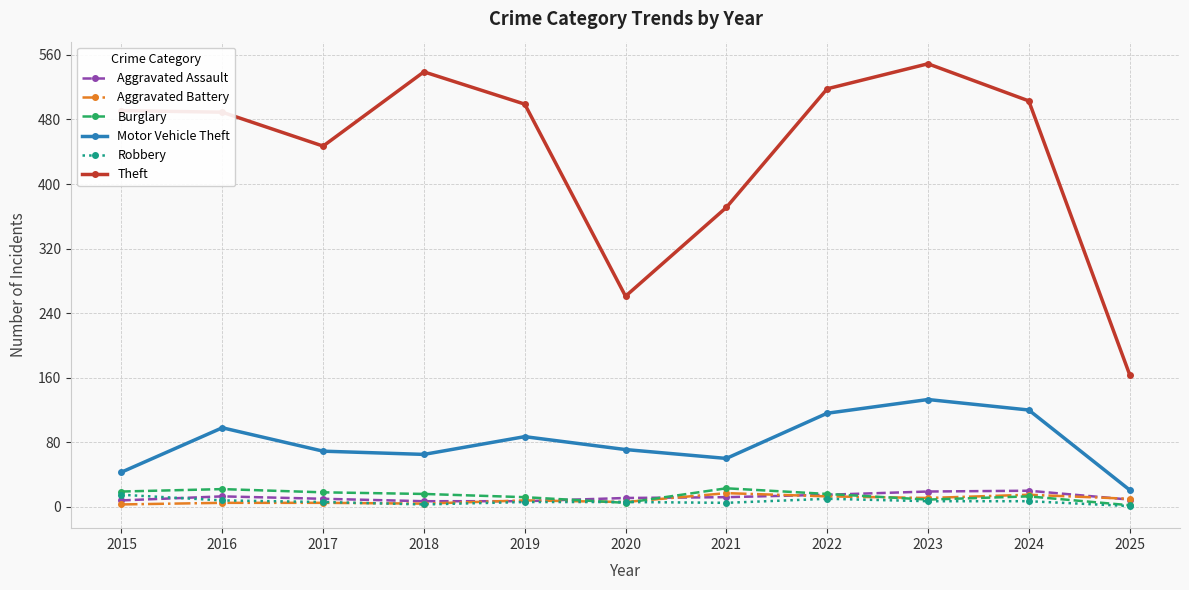

True or false: Motor Vehicle Theft and Burglary cross at least once.

False